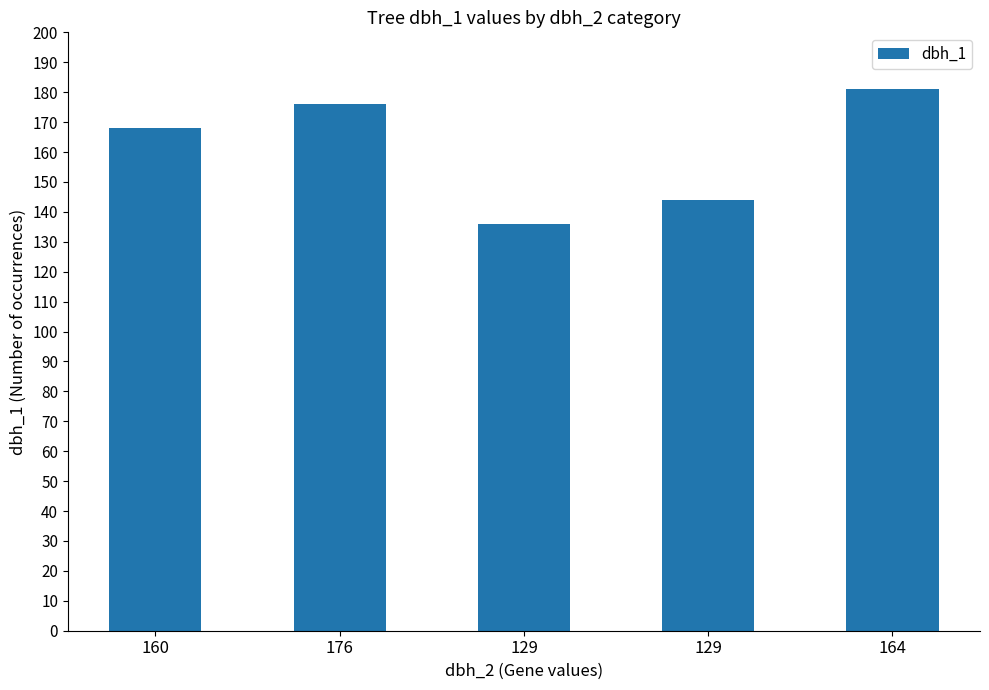

The chart shows a value of 168 at 160. True or false?

True